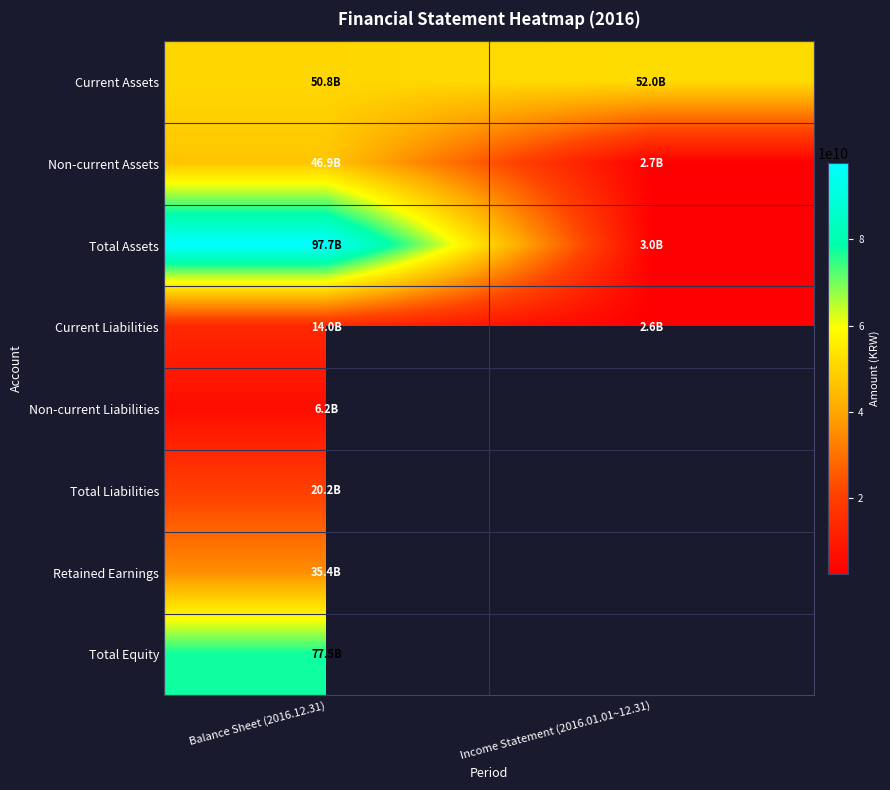

List the series in order of their peak value, lowest first.

Non-current Liabilities, Current Liabilities, Total Liabilities, Retained Earnings, Non-current Assets, Current Assets, Total Equity, Total Assets